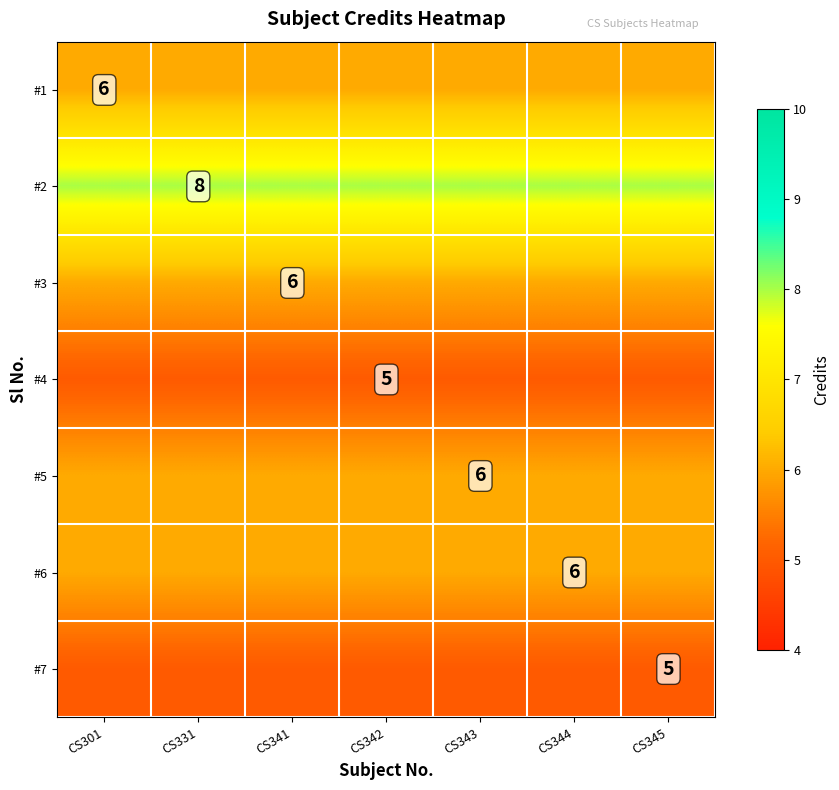

The #2 series shows 8 at CS331. True or false?

True